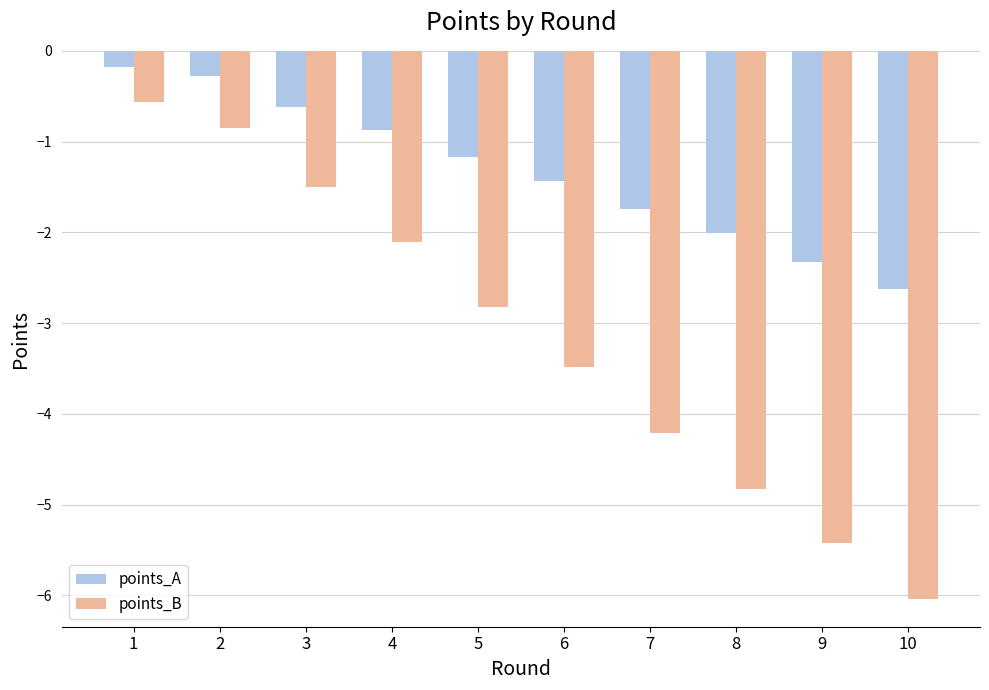

Reading left to right, list all the values displayed in this chart.

points_A: 1=-0.2	2=-0.3	3=-0.6	4=-0.9	5=-1.2	6=-1.4	7=-1.7	8=-2.0	9=-2.3	10=-2.6
points_B: 1=-0.6	2=-0.9	3=-1.5	4=-2.1	5=-2.8	6=-3.5	7=-4.2	8=-4.8	9=-5.4	10=-6.0